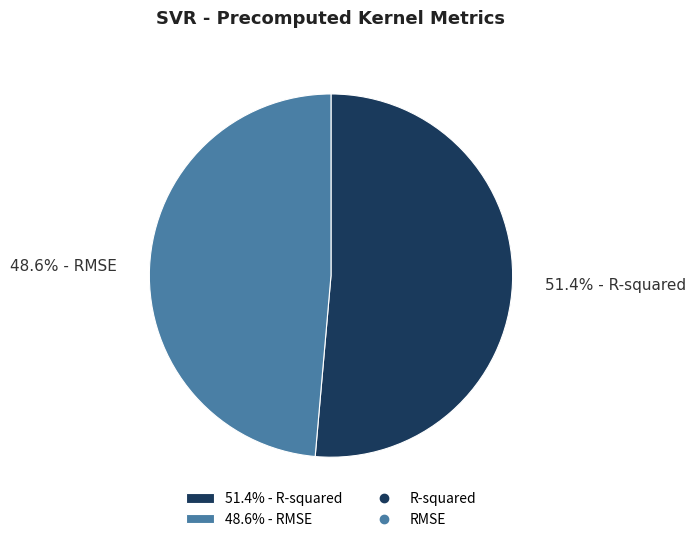

To the nearest percent, what is the difference between the largest and smallest slice percentages?

3%